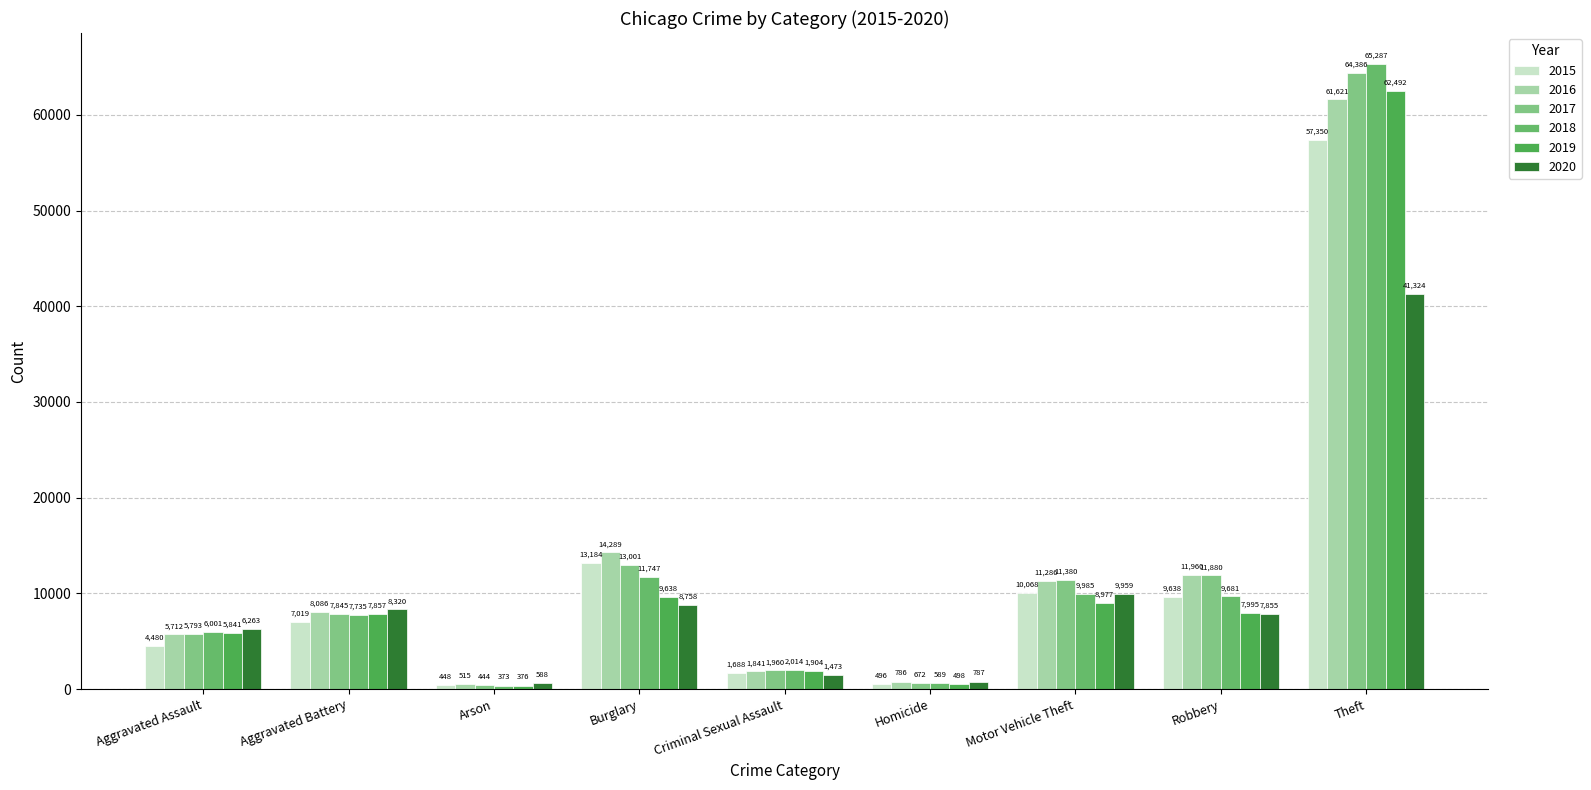

What is the average value of the 2020 series?

9481